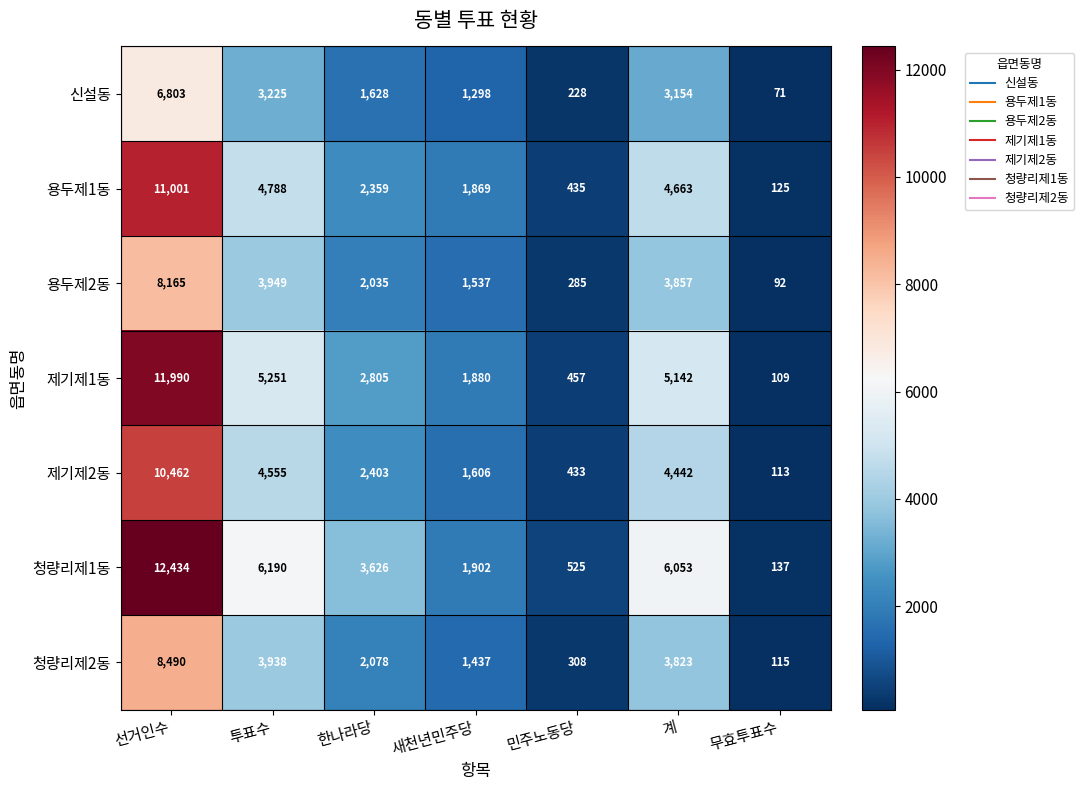

What is the minimum value shown in the chart?

71